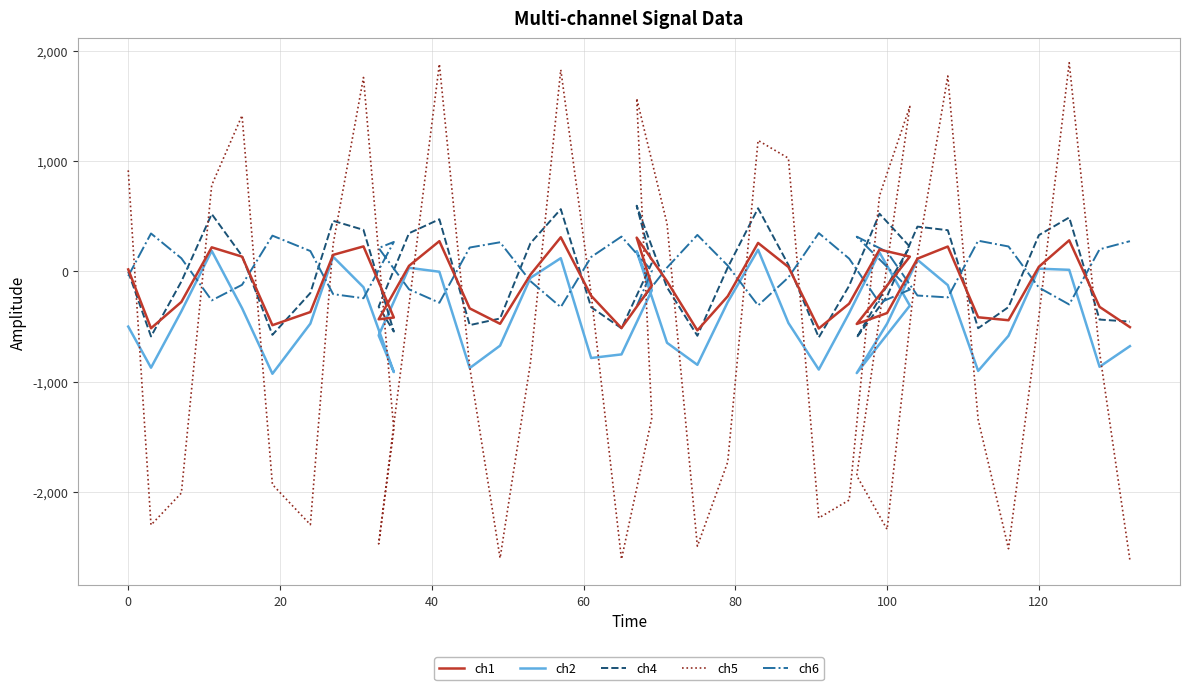

Reading left to right, transcribe all the data shown in this chart.

ch1: 16.0	-517.3	-279.1	216.2	131.7	-489.6	-370.2	147.8	224.5	-420.2	-436.0	48.4	272.1	-337.4	-476.9	-31.4	307.4	-222.8	-515.7	-130.7	304.0	-91.5	-536.6	-227.4	256.0	37.6	-519.6	-294.4	195.7	132.0	-478.4	-379.4	113.5	223.3	-417.9	-444.7	39.9	279.7	-323.5	-507.3
ch2: -502.3	-874.9	-363.9	184.4	-335.3	-929.9	-475.2	130.6	-145.5	-914.6	-582.1	30.3	-5.0	-878.0	-675.0	-60.7	117.9	-786.9	-754.4	-173.6	181.8	-649.0	-848.8	-280.1	194.4	-469.9	-891.8	-379.7	169.7	-312.3	-923.6	-475.5	102.9	-126.5	-903.9	-585.9	22.5	12.4	-866.6	-679.6
ch4: -6.1	-591.4	-94.0	518.1	138.5	-577.0	-197.9	456.6	374.4	-547.7	-321.5	343.8	470.4	-488.9	-428.8	253.2	562.3	-326.3	-517.5	74.6	593.2	-146.9	-585.6	33.6	570.3	56.7	-600.6	-132.4	520.9	221.4	-600.3	-228.0	403.9	371.3	-517.1	-325.5	326.6	486.9	-438.5	-457.3
ch5: 913.8	-2300.7	-2011.0	779.0	1411.4	-1933.8	-2297.3	244.3	1755.6	-1437.3	-2472.1	-309.5	1877.4	-870.1	-2601.0	-832.2	1825.9	-206.3	-2610.4	-1329.0	1566.6	431.5	-2492.6	-1729.2	1185.2	1023.7	-2236.9	-2074.8	684.1	1493.3	-1853.8	-2340.2	138.3	1769.2	-1344.8	-2515.5	-413.7	1888.9	-735.2	-2619.9
ch6: -44.0	341.7	117.1	-264.8	-123.7	322.1	182.6	-208.2	-245.2	265.0	209.8	-164.4	-286.1	214.4	262.0	-90.3	-326.1	128.3	313.7	3.5	-318.4	32.2	328.5	50.5	-310.7	-56.3	345.1	113.9	-286.7	-166.8	312.8	174.9	-220.7	-237.8	276.3	223.9	-148.4	-301.9	198.3	272.0